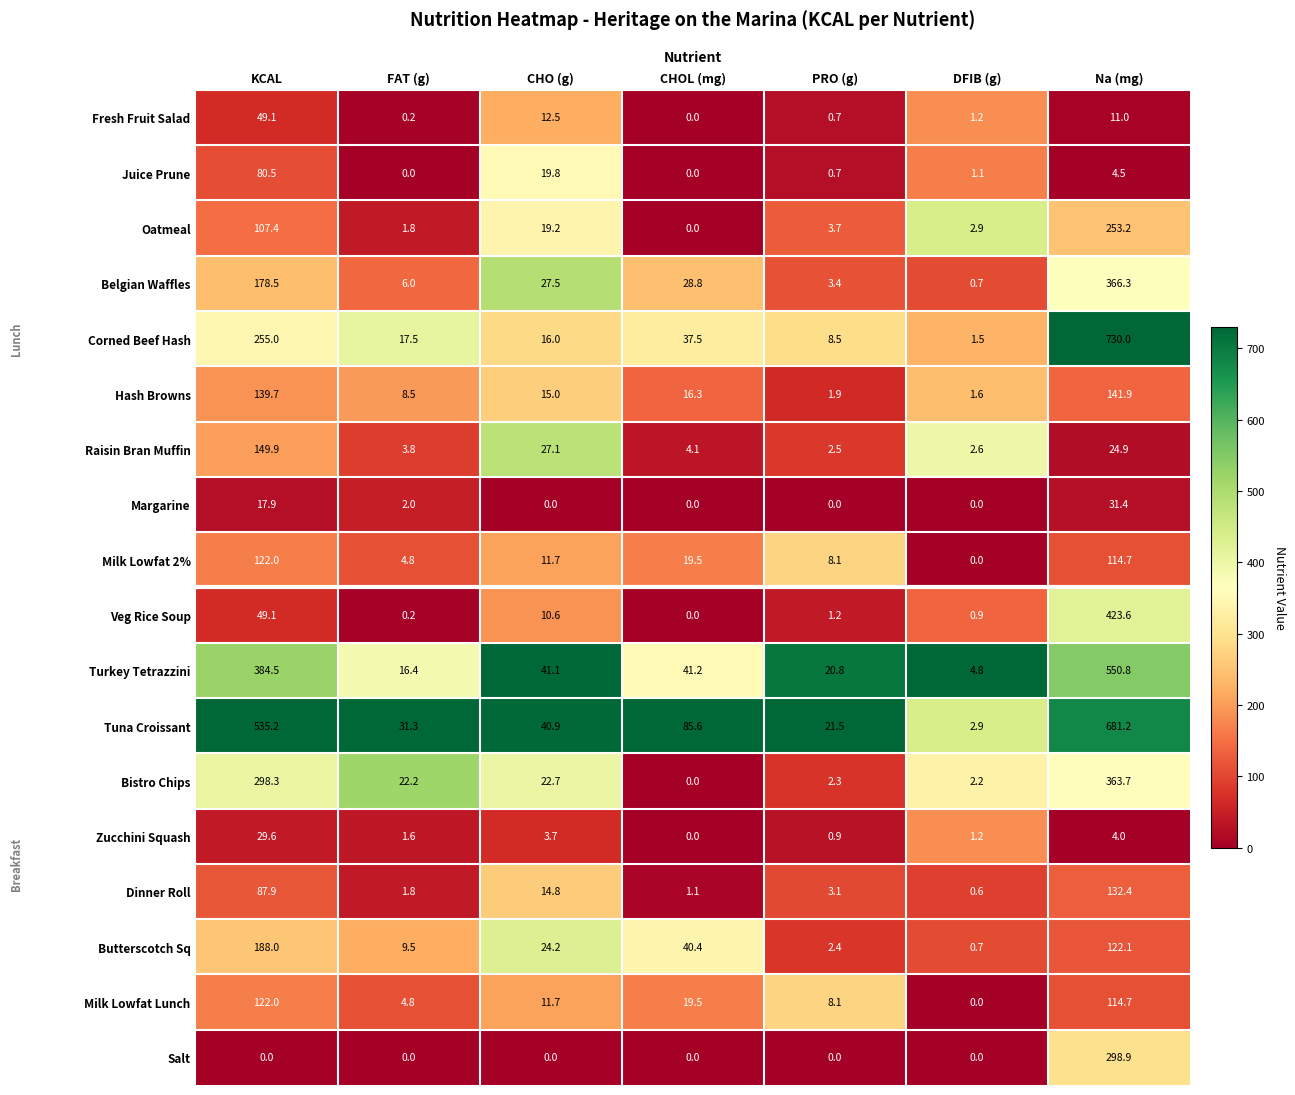

Is it true that Veg Rice Soup equals 0.9 at DFIB (g)?

True